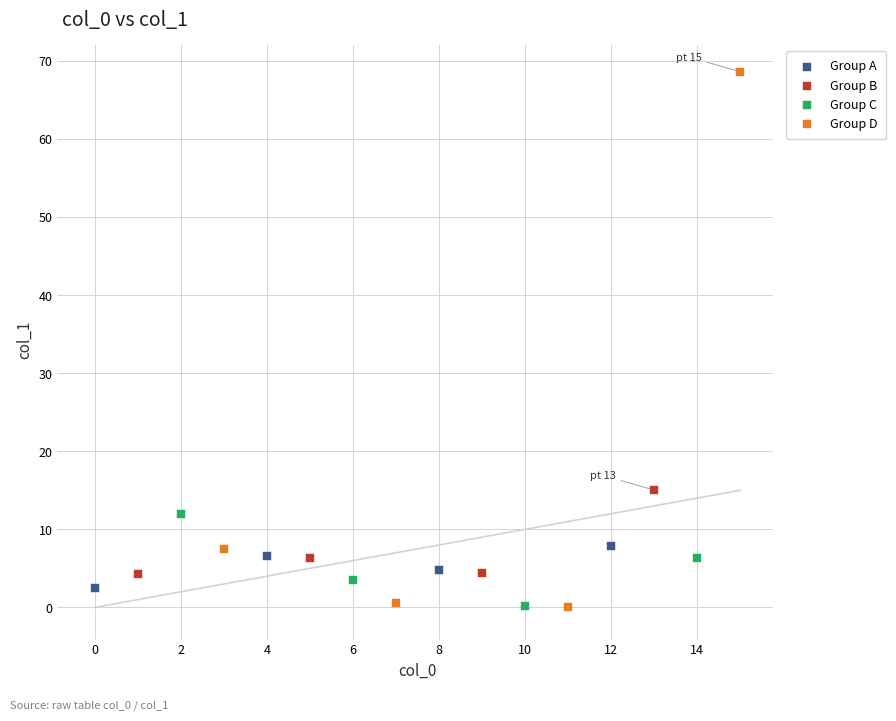

Which series reaches the maximum Y coordinate?

Group D